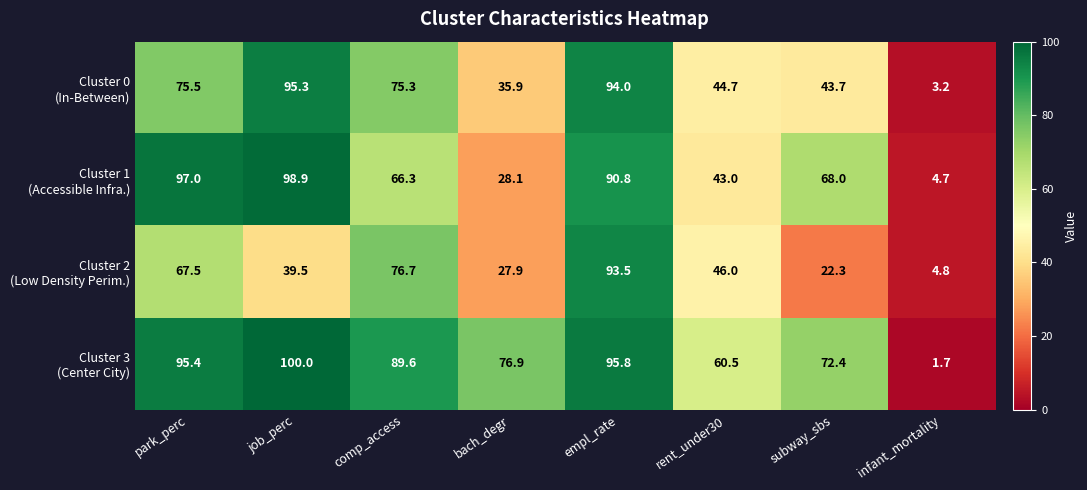

What is the difference between the highest and lowest values at rent_under30?

17.5